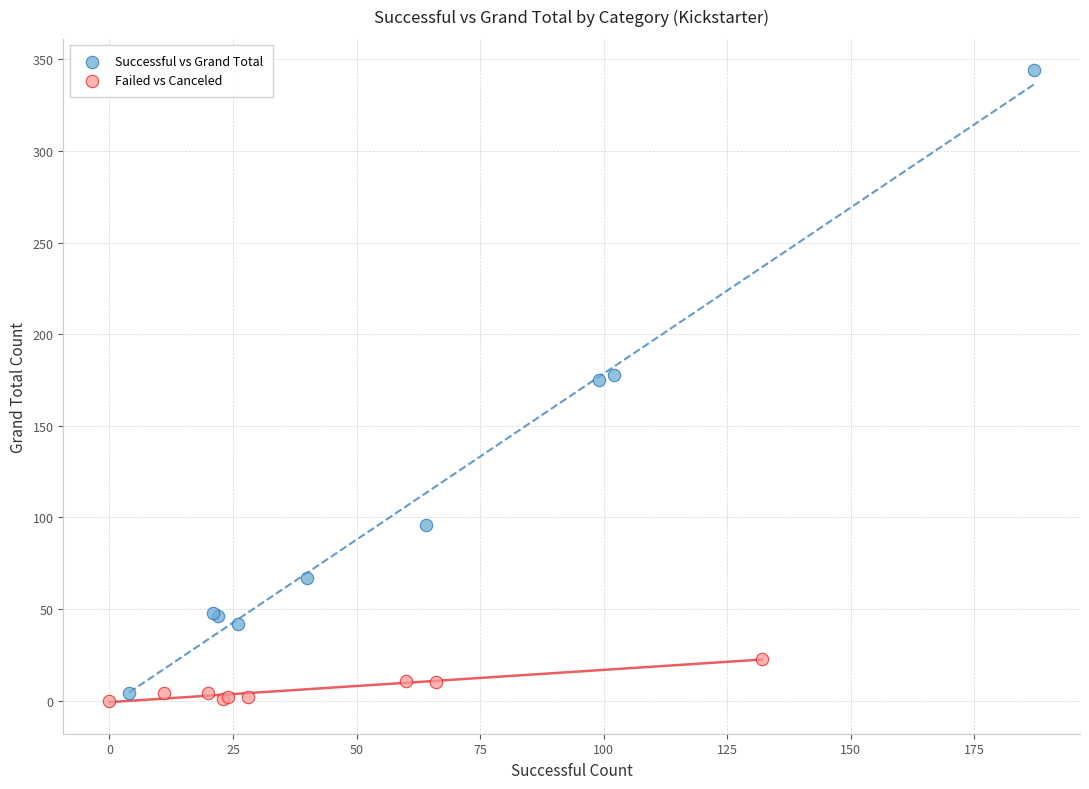

Which series has the largest Y range (max minus min)?

Successful vs Grand Total